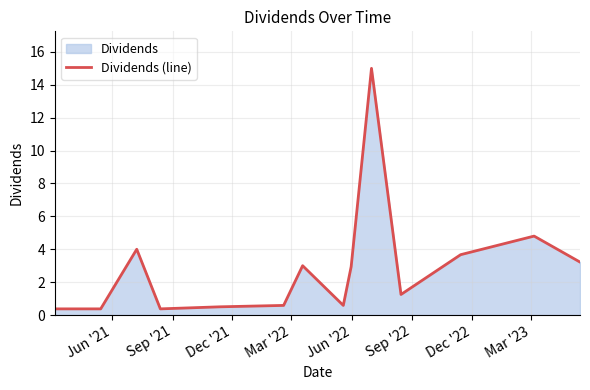

What is the difference between the maximum and minimum values?

14.6